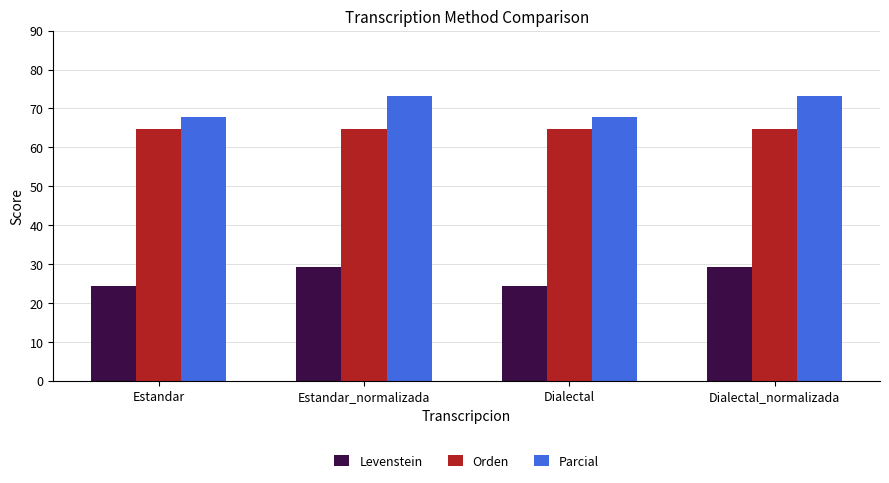

What is the maximum value shown in the chart?

73.1